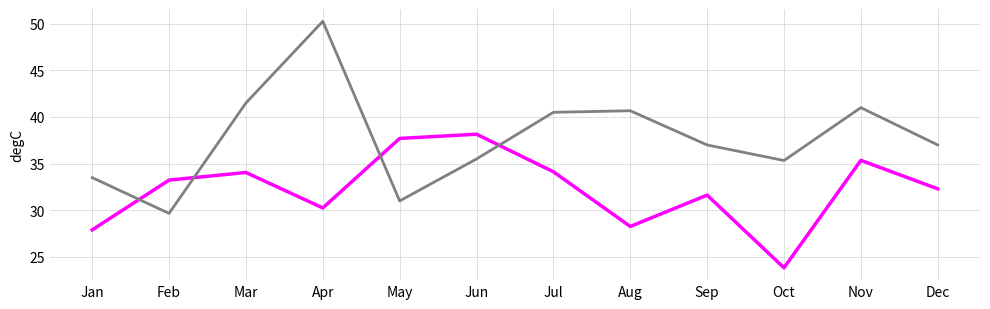

What is the minimum value shown in the chart?

23.8